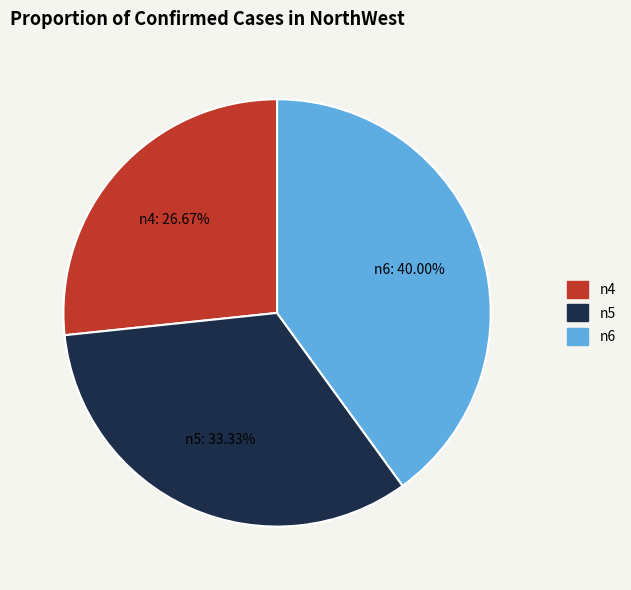

Is there any slice that represents more than half of the pie?

No